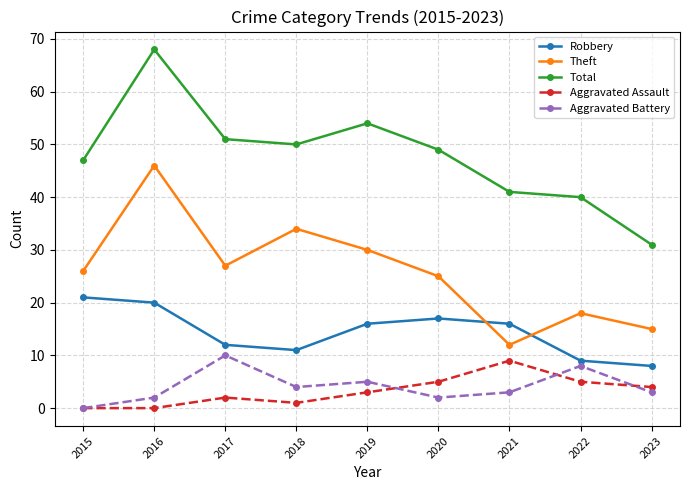

Count the number of data series in this chart.

5